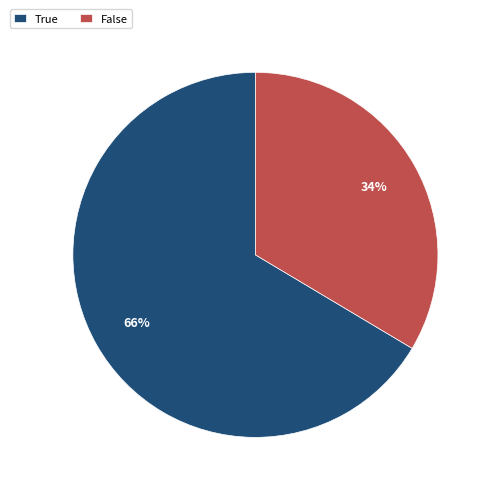

To the nearest percent, what portion does True represent?

66%